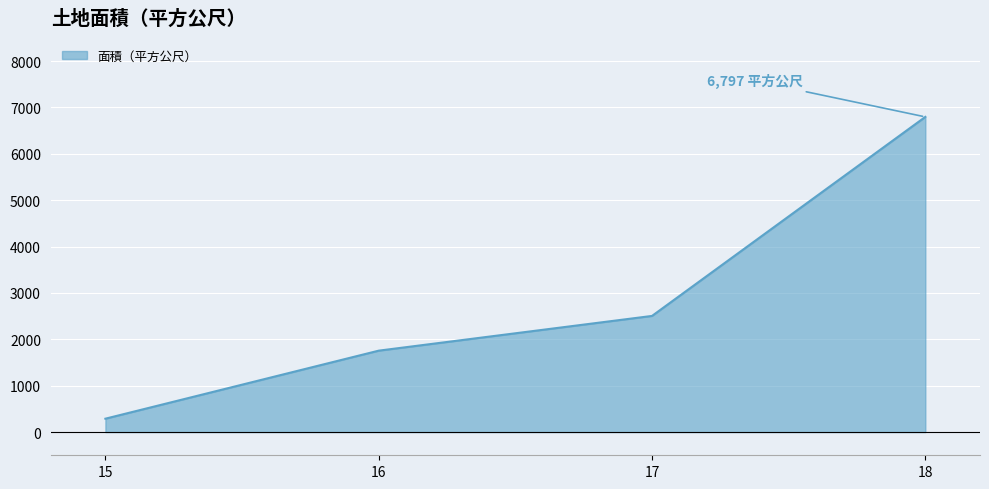

True or false: there are more than 0 points higher than both neighbors.

False